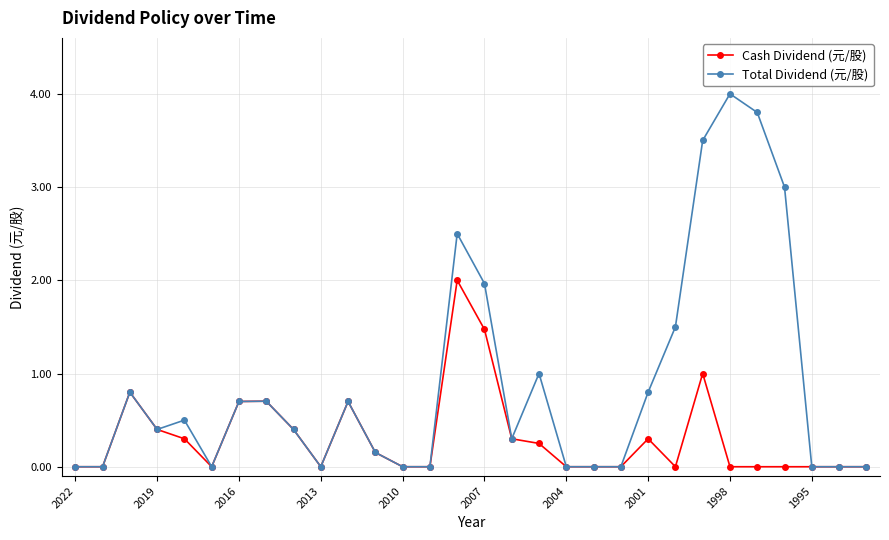

What is the difference between the second highest and minimum values in the Cash Dividend (元/股) series?

1.5